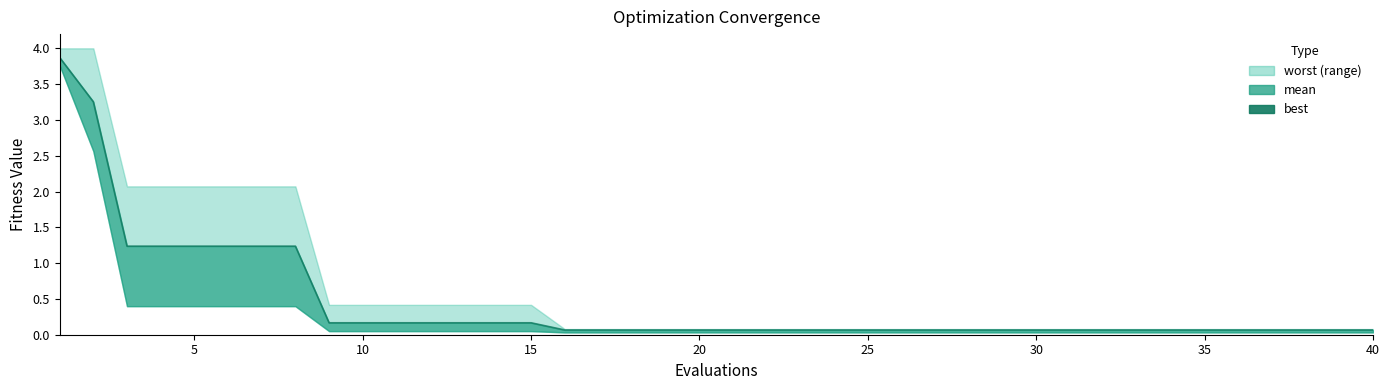

What is the sum of all values?

17.4